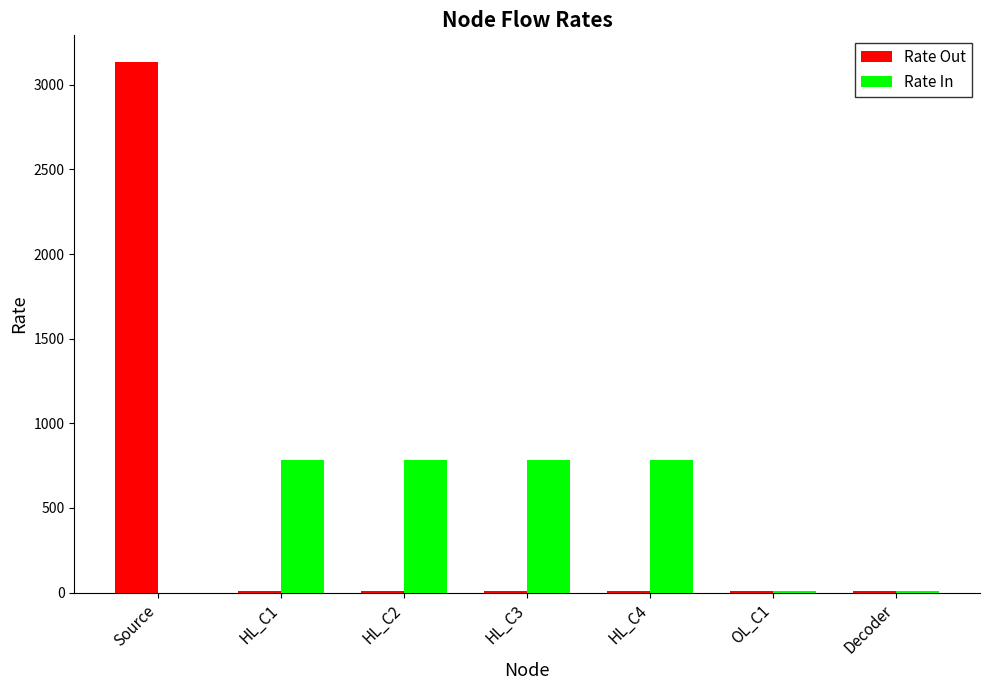

What is the highest value of the Rate Out series?

3136